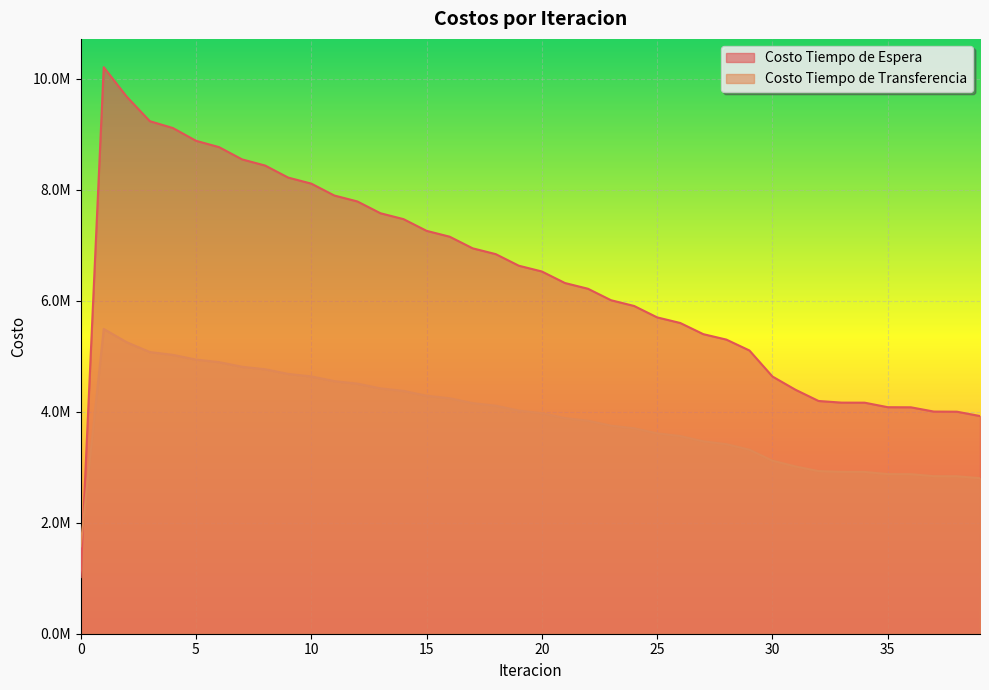

Rank the series by their average value, from highest to lowest.

Costo Tiempo de Espera, Costo Tiempo de Transferencia